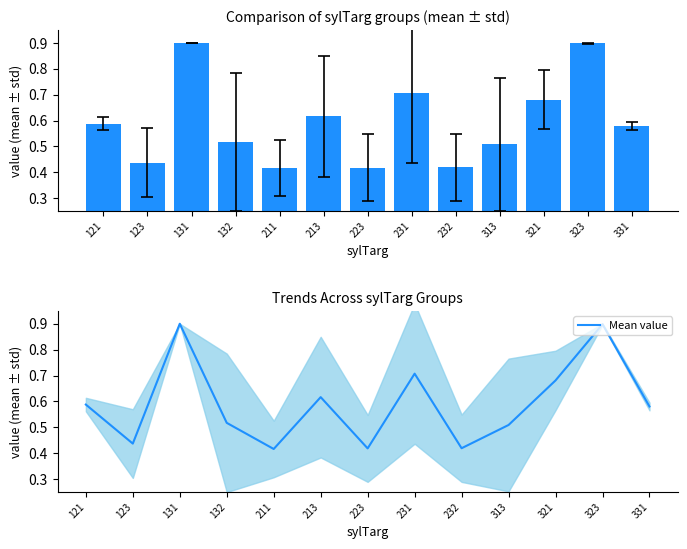

Rank the categories by value from lowest to highest.

211, 223, 232, 123, 313, 132, 331, 121, 213, 321, 231, 323, 131